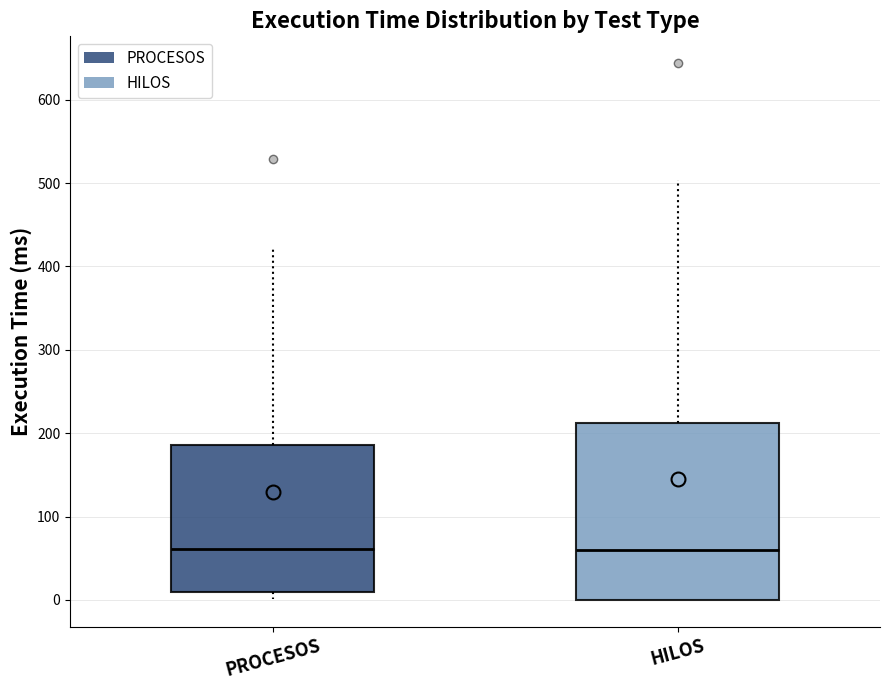

Where is the lower edge of the box for HILOS on the y-axis? The values are not printed on the chart, so give them approximately, as read against the axis.

0